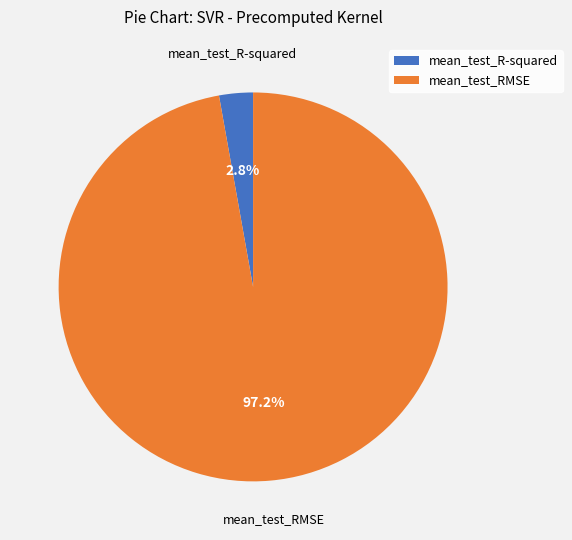

What is the smallest slice in the pie chart?

mean_test_R-squared